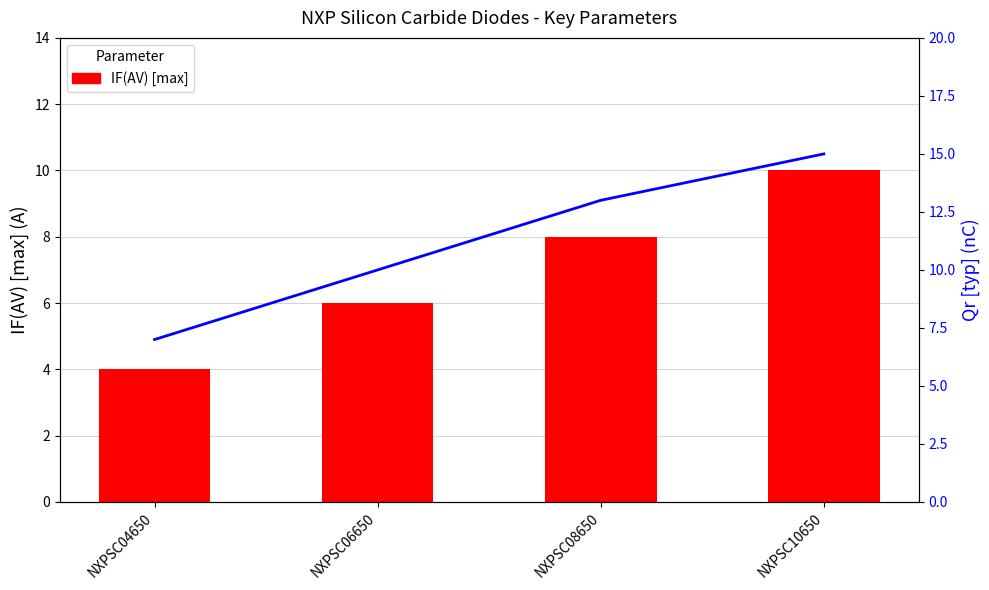

Which series changed the most between NXPSC06650 and NXPSC10650?

Qr [typ]